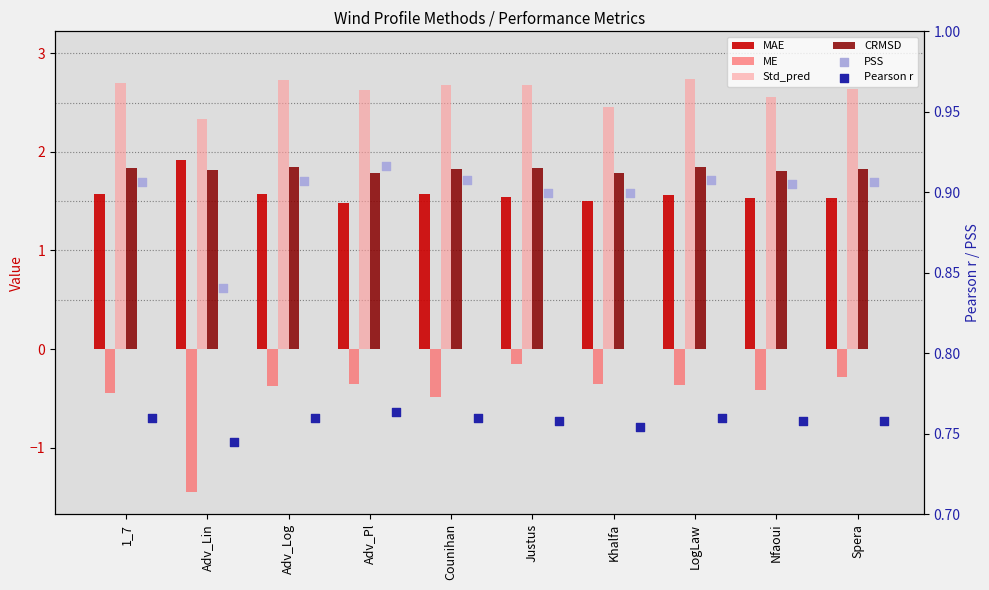

Which series reaches the minimum Y coordinate?

ME